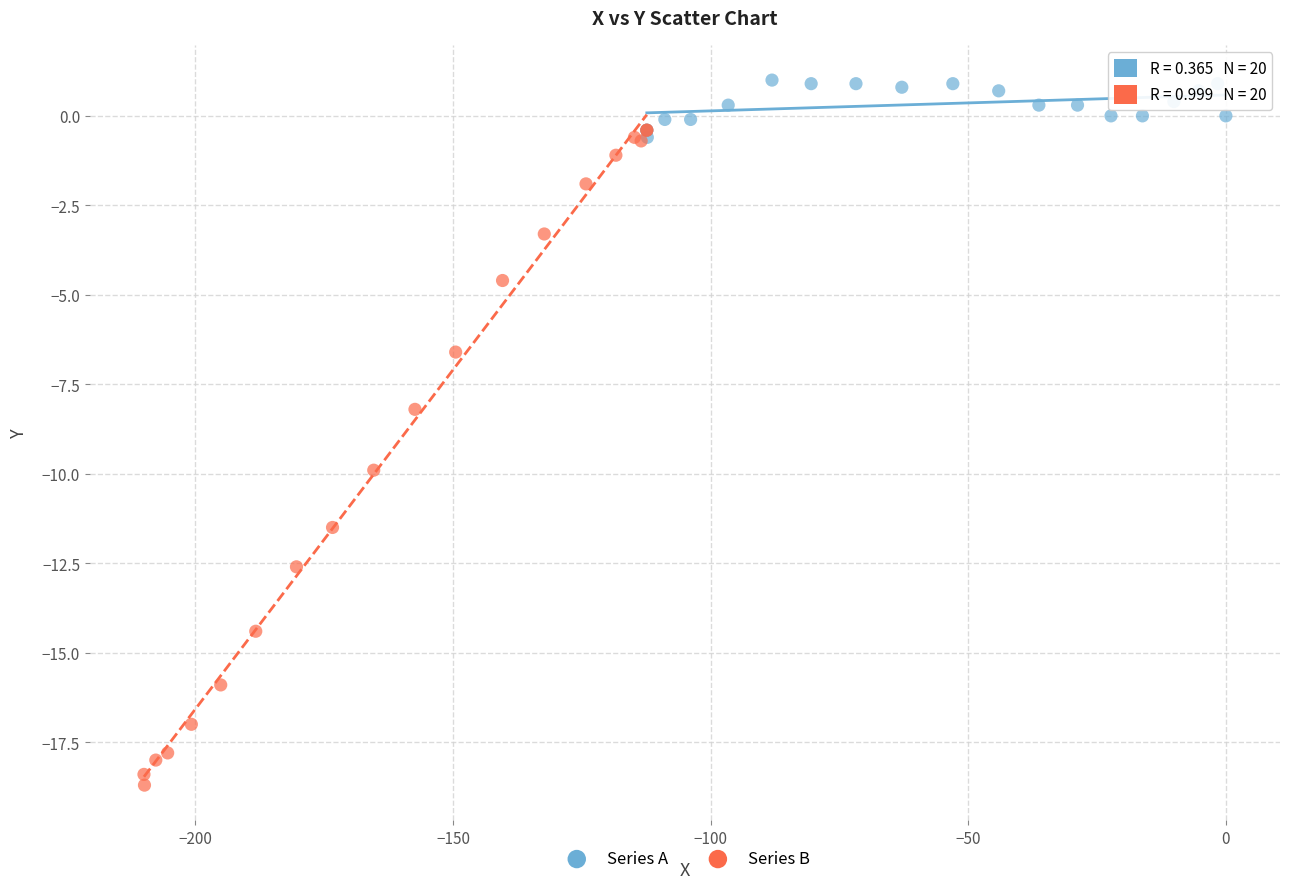

Which series contains the lowest Y value?

Series B